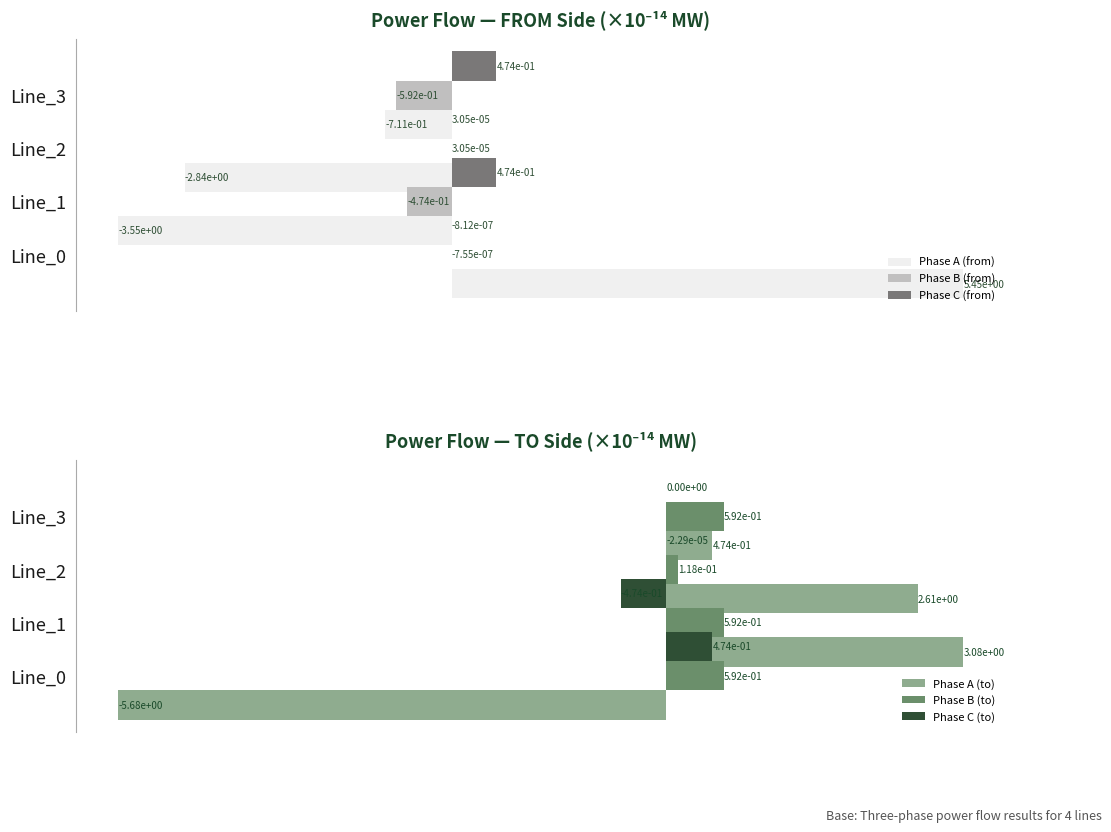

Reading left to right, list all the values displayed in this chart.

Phase A (from): 5.4	-3.6	-2.8	-0.7
Phase B (from): -0.0	-0.5	0.0	-0.6
Phase C (from): -0.0	0.5	0.0	0.5
Phase A (to): -5.7	3.1	2.6	0.5
Phase B (to): 0.6	0.6	0.1	0.6
Phase C (to): 0.5	-0.5	-0.0	0.0